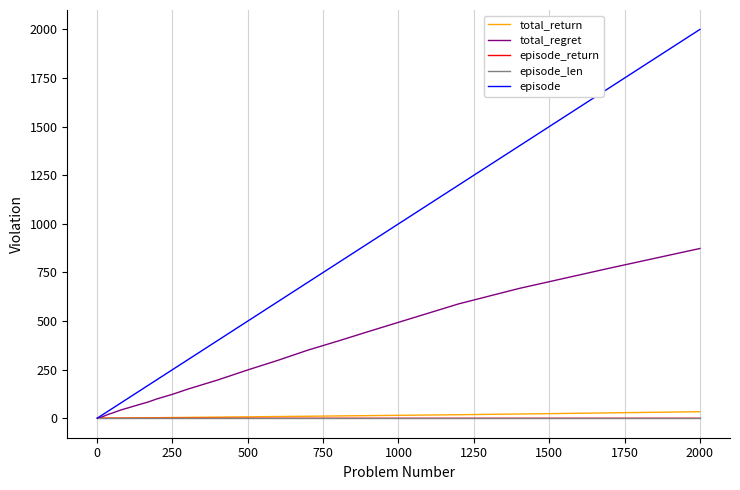

Which series has the largest total across all categories?

episode